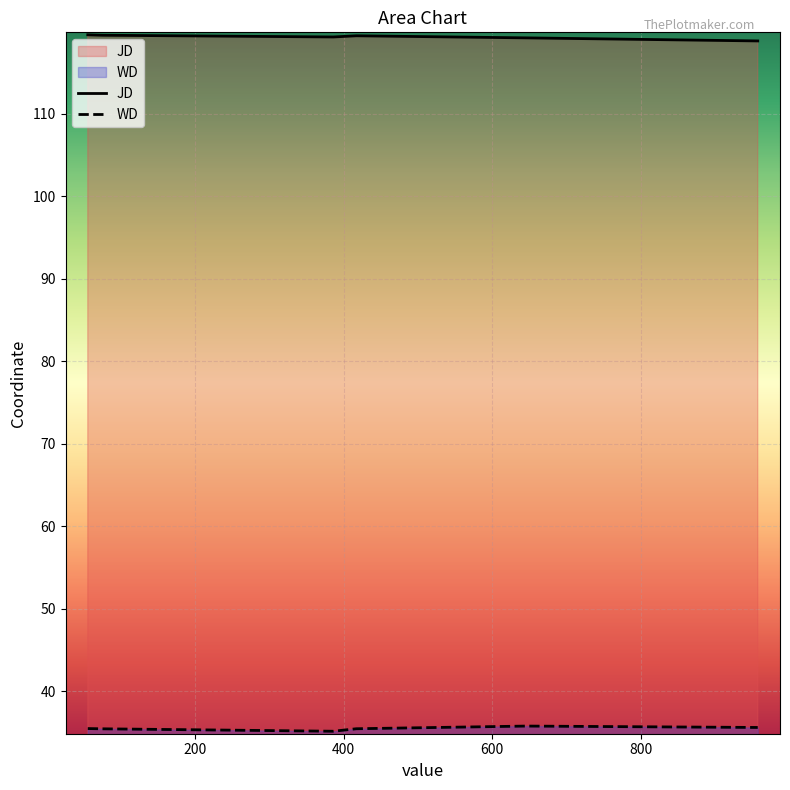

Which series changed the most between 386 and 417?

WD